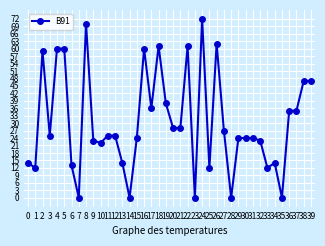

Between 12 and 36, which is larger?

36